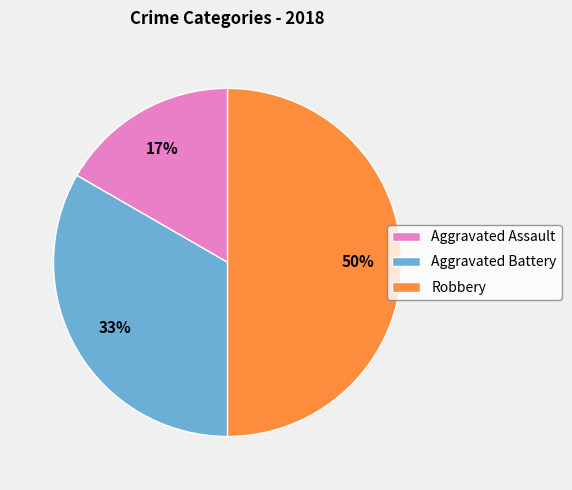

Approximately how many times larger is the value at Robbery compared to Aggravated Battery?

1.5